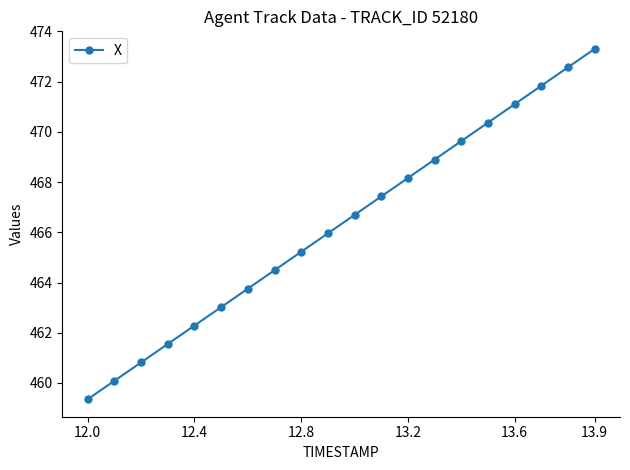

What is the difference between the maximum and minimum values?

14.0